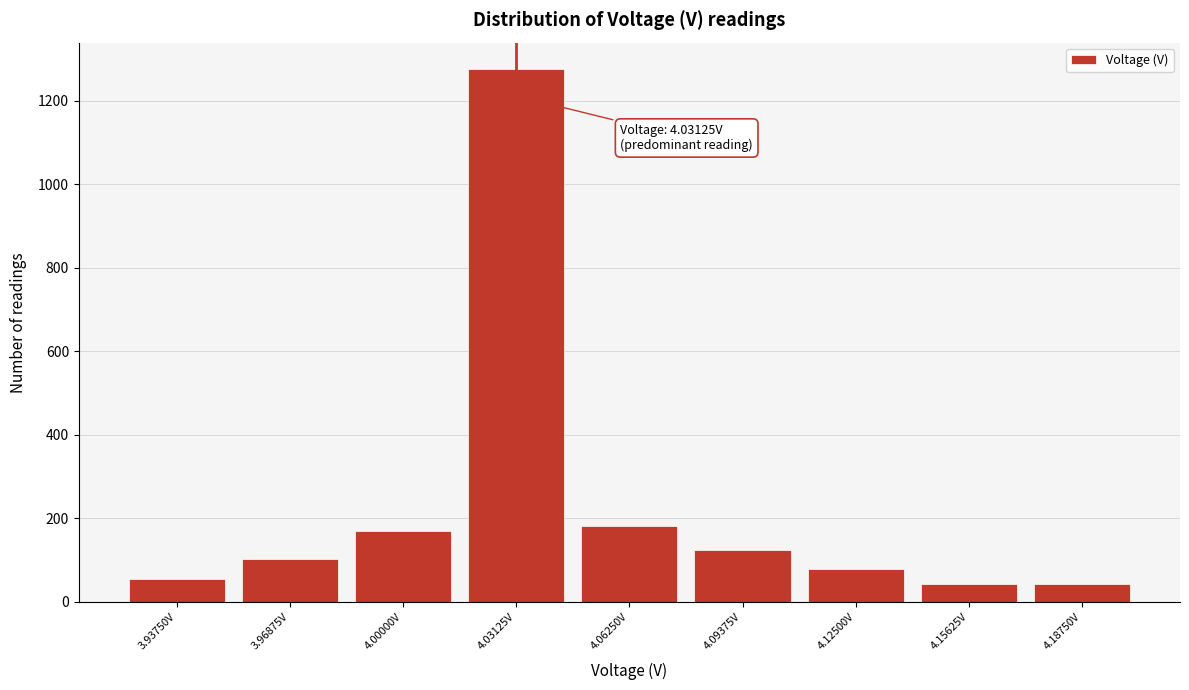

Over which range of the x-axis is the bar tallest?

4.015 to 4.045